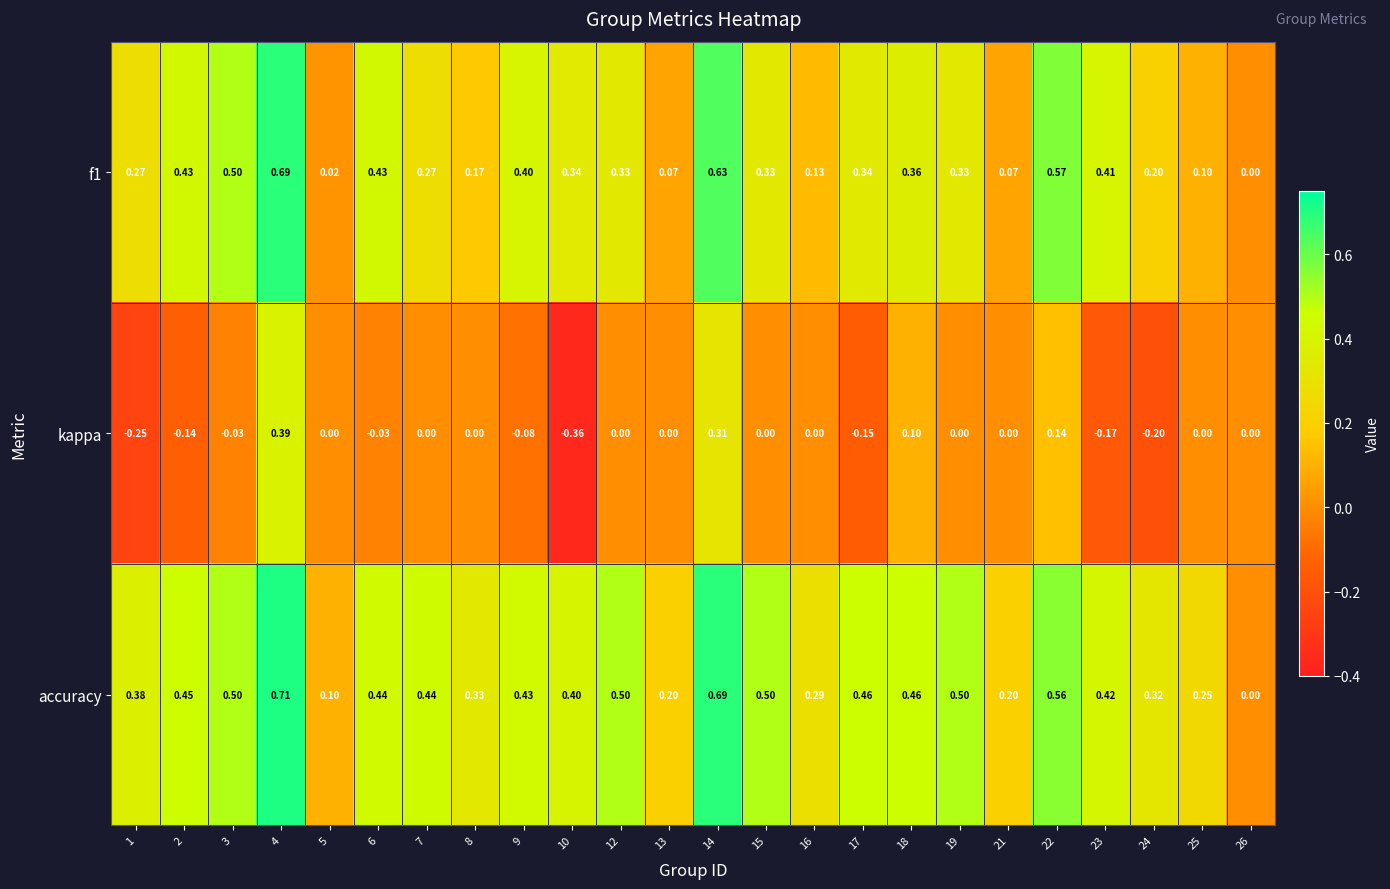

Between 22 and 23, which series saw the biggest shift?

kappa